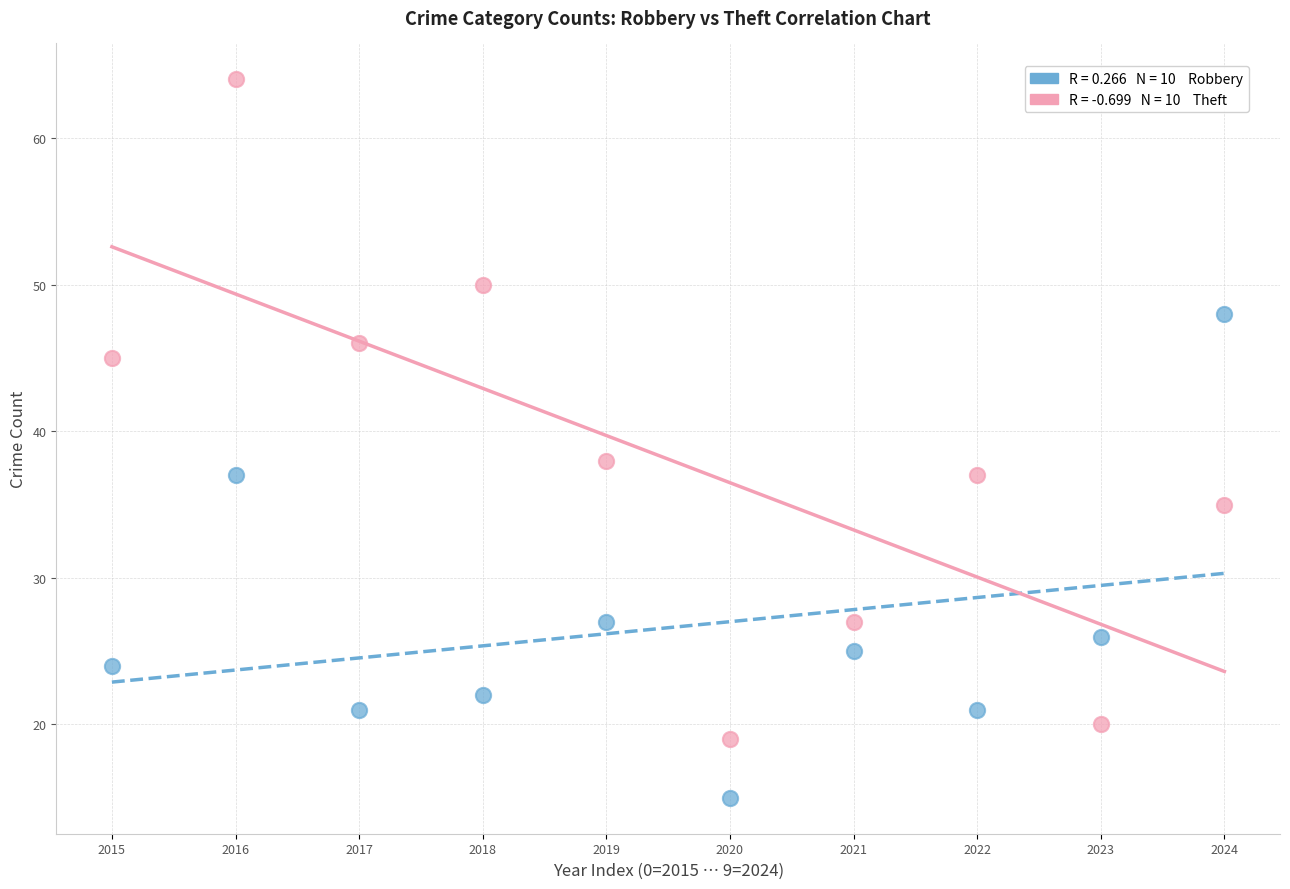

Across all series, what Y value is closest to 39?

38